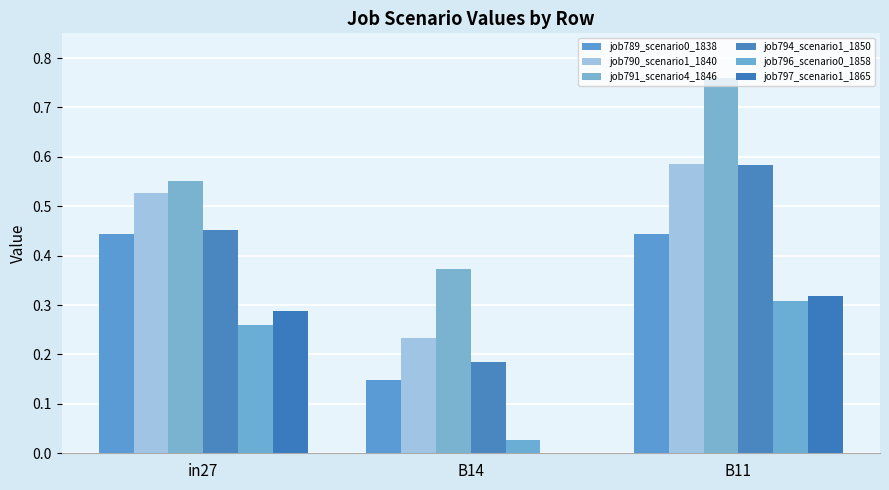

What is the sum of the job790_scenario1_1840 values at in27 and B11?

1.1